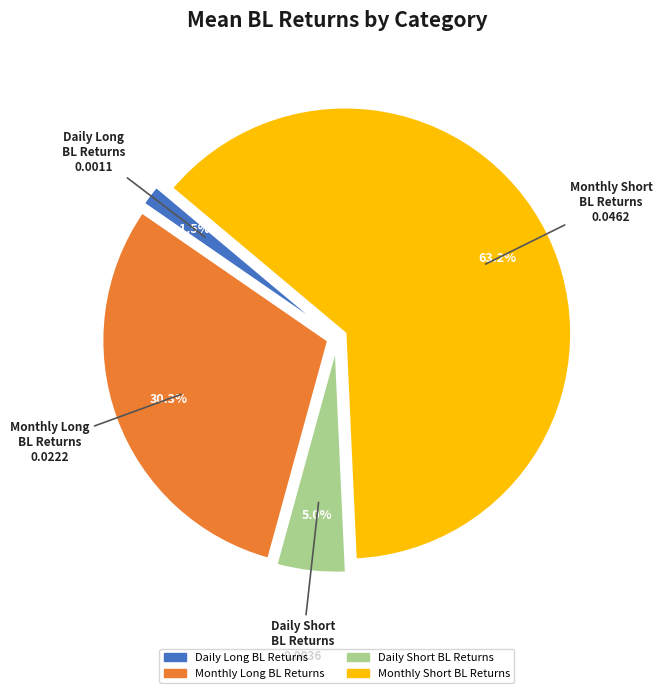

To the nearest percent, what portion does Monthly Long BL Returns represent?

30%